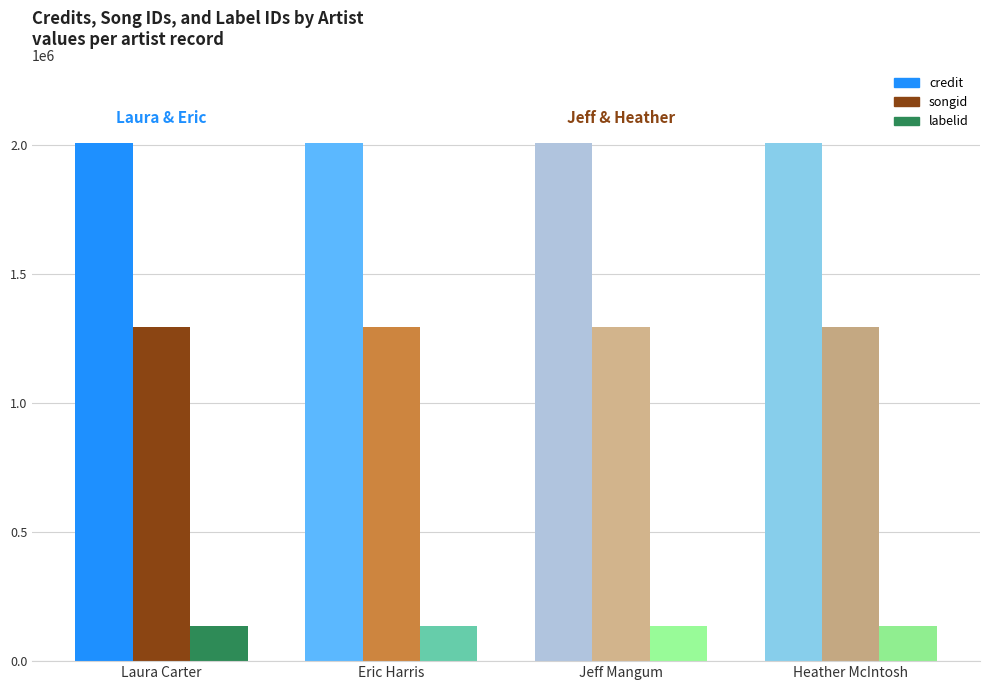

Reading right to left, extract all data points from this chart.

credit: Heather McIntosh=2005158	Jeff Mangum=2005158	Eric Harris=2005158	Laura Carter=2005158
songid: Heather McIntosh=1292749	Jeff Mangum=1292749	Eric Harris=1292749	Laura Carter=1292749
labelid: Heather McIntosh=136356	Jeff Mangum=136356	Eric Harris=136356	Laura Carter=136356